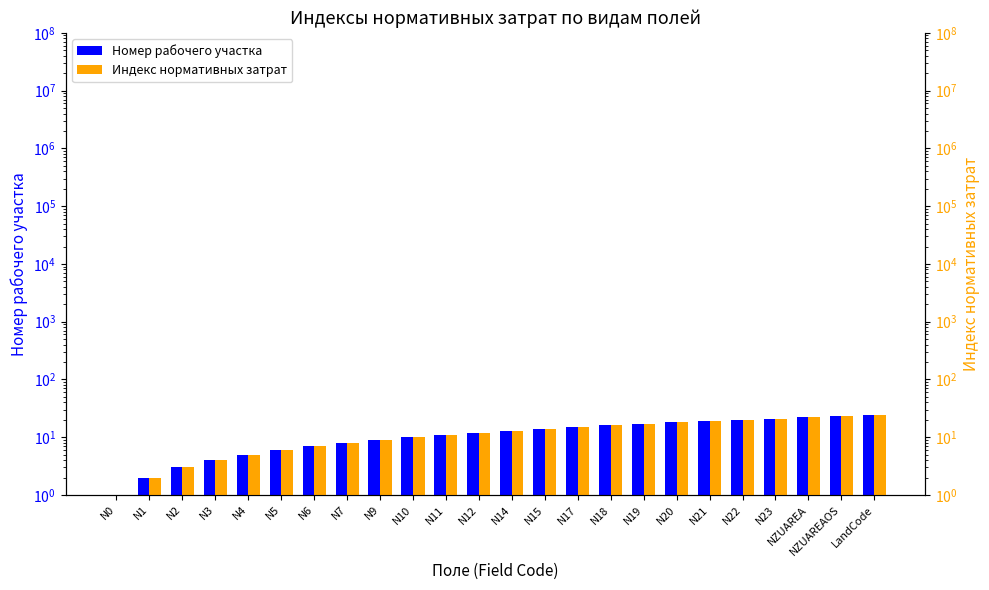

What is the lowest value of the Номер рабочего участка series?

1